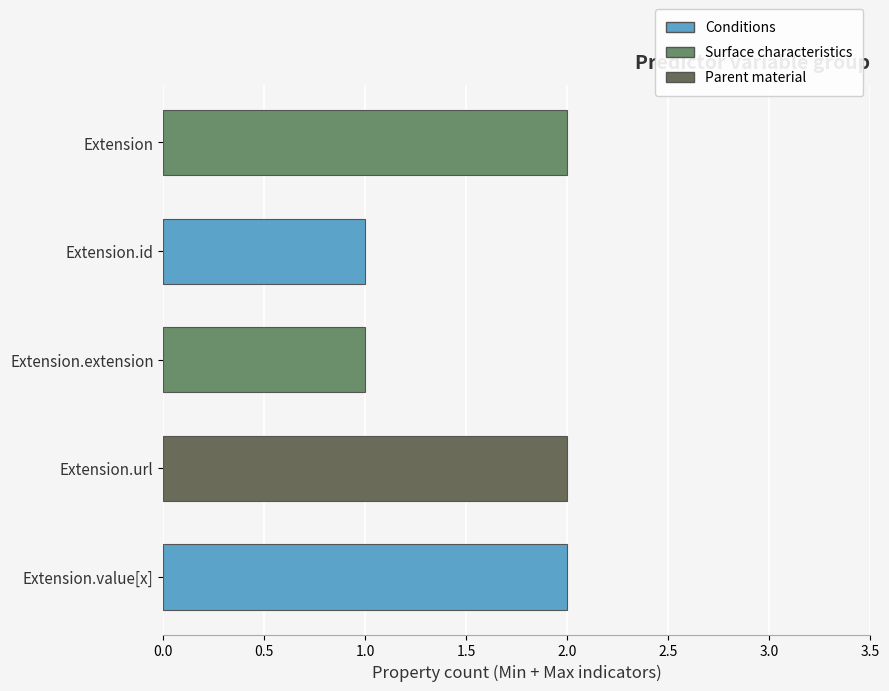

What is the ratio of the value at Extension.extension to the value at Extension.id?

1.0